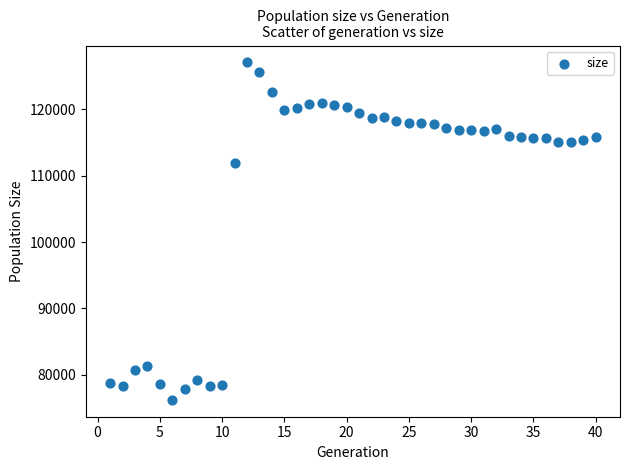

What is the range of X values (max minus min)?

39